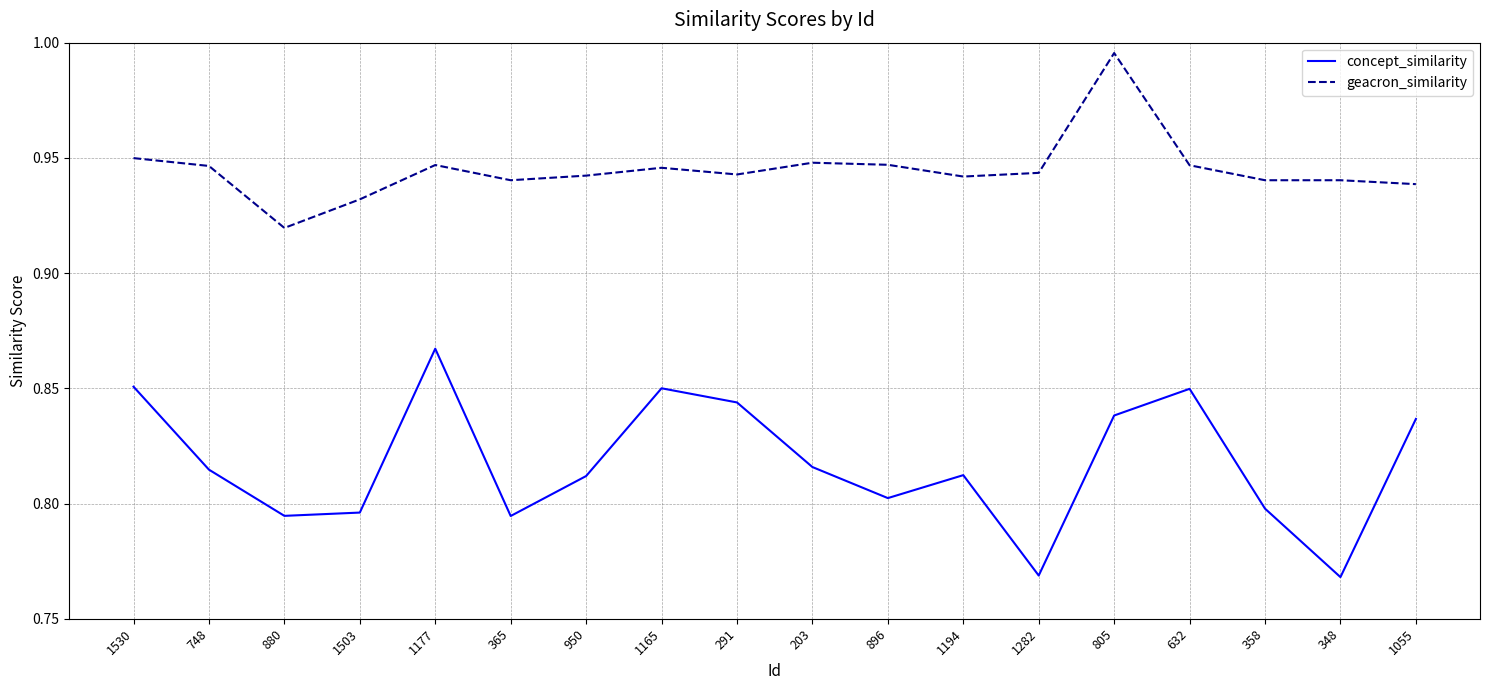

How many concept_similarity values are between 0 and 1?

18